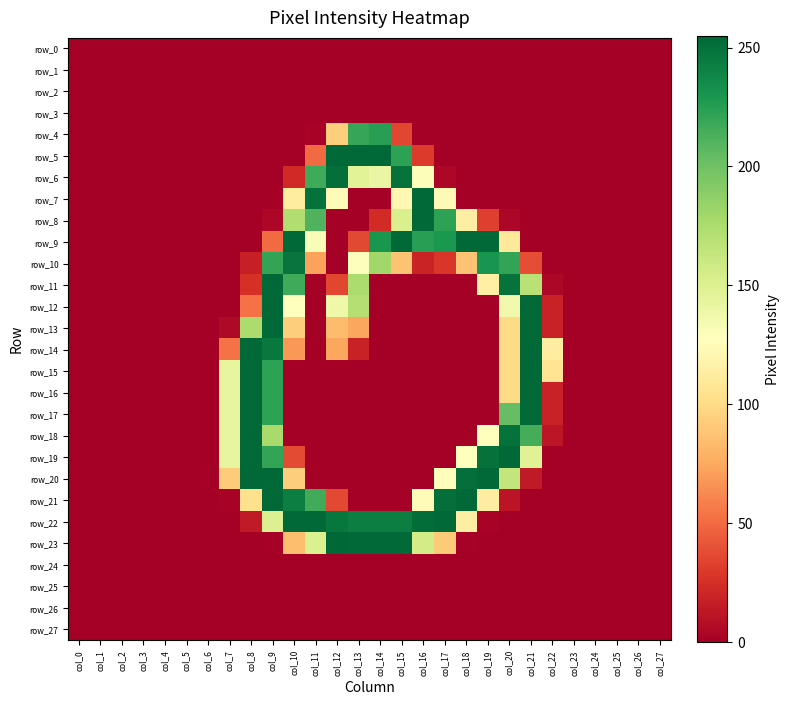

Reading left to right, list all the values displayed in this chart.

row_0: 0	0	0	0	0	0	0	0	0	0	0	0	0	0	0	0	0	0	0	0	0	0	0	0	0	0	0	0
row_1: 0	0	0	0	0	0	0	0	0	0	0	0	0	0	0	0	0	0	0	0	0	0	0	0	0	0	0	0
row_2: 0	0	0	0	0	0	0	0	0	0	0	0	0	0	0	0	0	0	0	0	0	0	0	0	0	0	0	0
row_3: 0	0	0	0	0	0	0	0	0	0	0	0	0	0	0	0	0	0	0	0	0	0	0	0	0	0	0	0
row_4: 0	0	0	0	0	0	0	0	0	0	0	2	93	220	225	35	0	0	0	0	0	0	0	0	0	0	0	0
row_5: 0	0	0	0	0	0	0	0	0	0	0	50	254	254	254	223	30	0	0	0	0	0	0	0	0	0	0	0
row_6: 0	0	0	0	0	0	0	0	0	0	22	217	251	147	141	250	130	4	0	0	0	0	0	0	0	0	0	0
row_7: 0	0	0	0	0	0	0	0	0	0	112	250	124	0	0	121	254	123	0	0	0	0	0	0	0	0	0	0
row_8: 0	0	0	0	0	0	0	0	0	4	173	211	0	0	23	152	254	223	114	32	4	0	0	0	0	0	0	0
row_9: 0	0	0	0	0	0	0	0	0	50	254	131	0	36	230	254	225	229	254	254	110	0	0	0	0	0	0	0
row_10: 0	0	0	0	0	0	0	0	17	221	248	72	0	129	180	87	19	28	87	231	221	38	0	0	0	0	0	0
row_11: 0	0	0	0	0	0	0	0	25	254	217	0	35	175	0	0	0	0	0	115	249	169	4	0	0	0	0	0
row_12: 0	0	0	0	0	0	0	0	53	254	128	0	138	171	0	0	0	0	0	0	136	254	18	0	0	0	0	0
row_13: 0	0	0	0	0	0	0	5	175	254	93	0	84	74	0	0	0	0	0	0	100	254	18	0	0	0	0	0
row_14: 0	0	0	0	0	0	0	53	254	246	68	0	74	18	0	0	0	0	0	0	100	254	113	0	0	0	0	0
row_15: 0	0	0	0	0	0	0	143	254	223	0	0	0	0	0	0	0	0	0	0	100	254	106	0	0	0	0	0
row_16: 0	0	0	0	0	0	0	143	254	223	0	0	0	0	0	0	0	0	0	0	100	254	18	0	0	0	0	0
row_17: 0	0	0	0	0	0	0	143	254	223	0	0	0	0	0	0	0	0	0	0	204	254	18	0	0	0	0	0
row_18: 0	0	0	0	0	0	0	143	254	177	0	0	0	0	0	0	0	0	0	127	250	215	12	0	0	0	0	0
row_19: 0	0	0	0	0	0	0	143	254	221	37	0	0	0	0	0	0	0	127	250	254	148	0	0	0	0	0	0
row_20: 0	0	0	0	0	0	0	92	254	254	93	0	0	0	0	0	0	126	251	254	164	14	0	0	0	0	0	0
row_21: 0	0	0	0	0	0	0	2	103	254	243	216	36	0	0	0	125	251	254	113	11	0	0	0	0	0	0	0
row_22: 0	0	0	0	0	0	0	0	14	150	254	254	247	243	243	243	252	254	114	2	0	0	0	0	0	0	0	0
row_23: 0	0	0	0	0	0	0	0	0	1	85	151	255	254	254	254	156	91	1	0	0	0	0	0	0	0	0	0
row_24: 0	0	0	0	0	0	0	0	0	0	0	0	0	0	0	0	0	0	0	0	0	0	0	0	0	0	0	0
row_25: 0	0	0	0	0	0	0	0	0	0	0	0	0	0	0	0	0	0	0	0	0	0	0	0	0	0	0	0
row_26: 0	0	0	0	0	0	0	0	0	0	0	0	0	0	0	0	0	0	0	0	0	0	0	0	0	0	0	0
row_27: 0	0	0	0	0	0	0	0	0	0	0	0	0	0	0	0	0	0	0	0	0	0	0	0	0	0	0	0